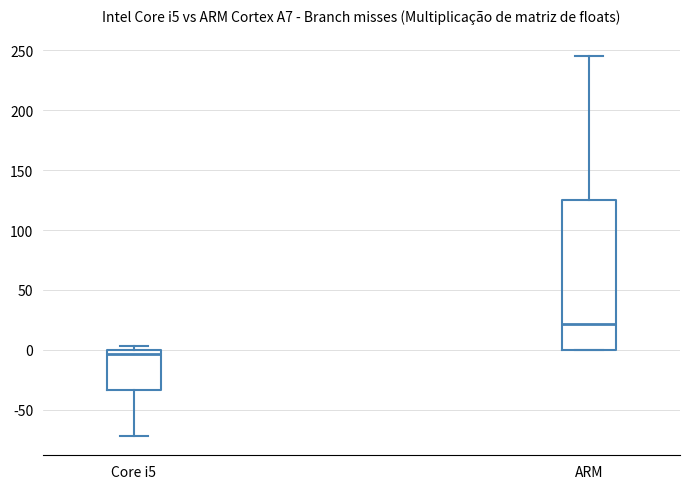

Reading left to right, transcribe this box plot: for each box, give where its median line is, the range the box spans, and where its two whiskers end, as read against the y-axis. The values are not printed on the chart, so give them approximately, as read against the axis.

Core i5: median -5, box -35 to 0, whiskers -70 to 5
ARM: median 20, box 0 to 125, whiskers 0 to 245